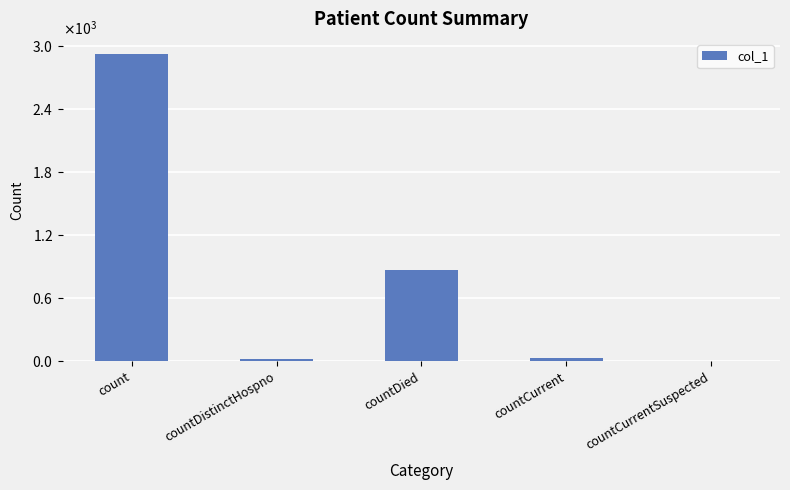

Count the number of values greater than 34.

2